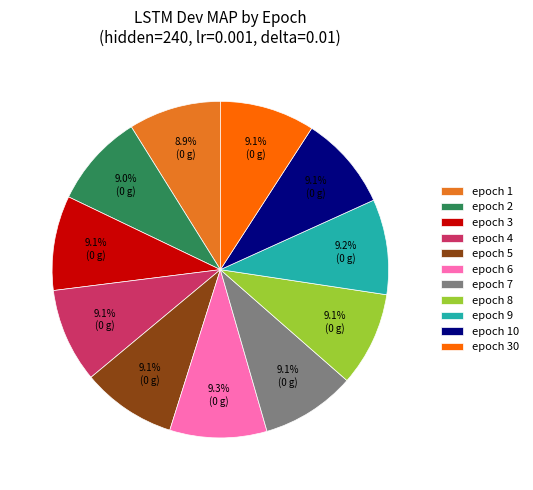

To the nearest percent, what is the combined percentage of epoch 30 and epoch 7?

18%